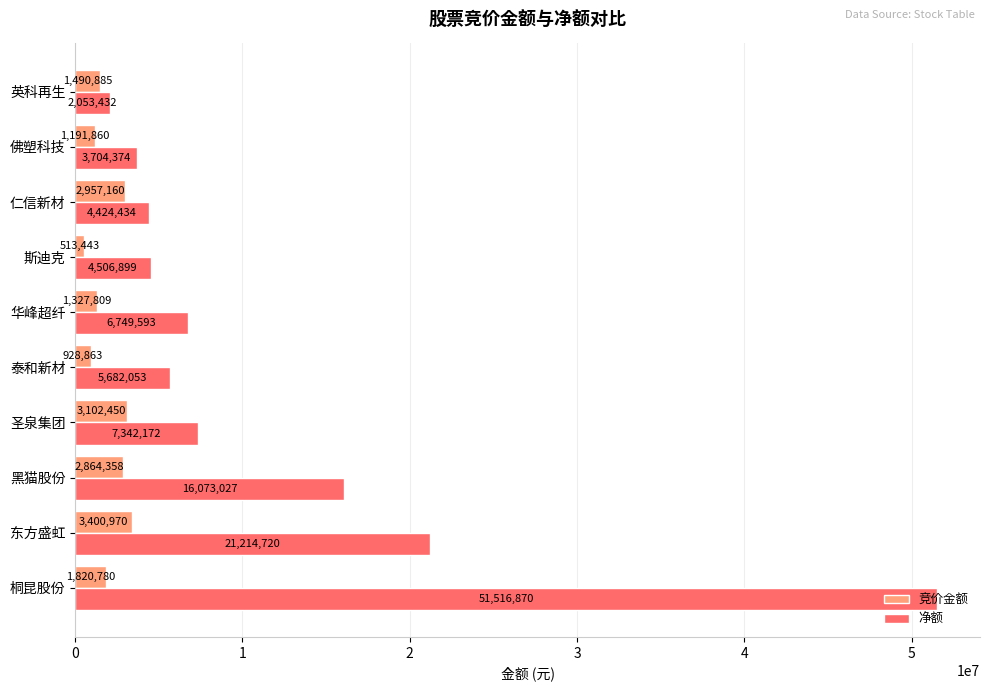

What is the sum of all 净额 values?

123267574